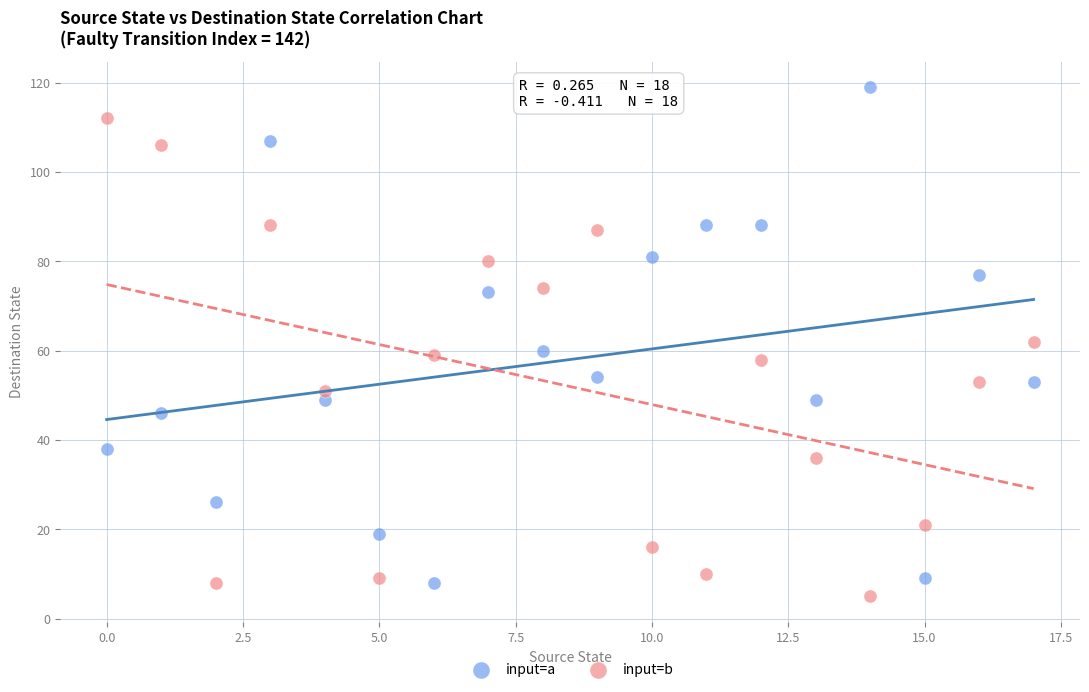

Which series contains the highest Y value?

input=a